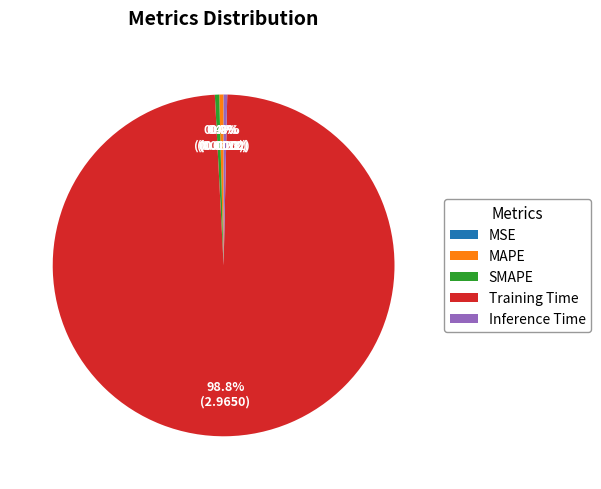

Which category accounts for the majority?

Training Time